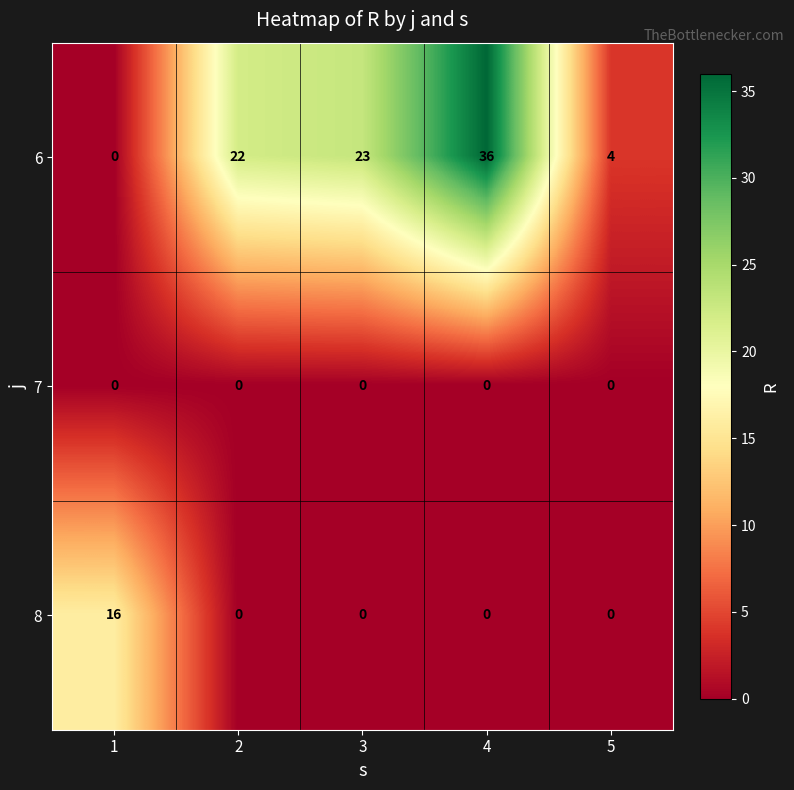

Reading left to right, what are all the values shown in this chart?

6: 1=0	2=22	3=23	4=36	5=4
7: 1=0	2=0	3=0	4=0	5=0
8: 1=16	2=0	3=0	4=0	5=0